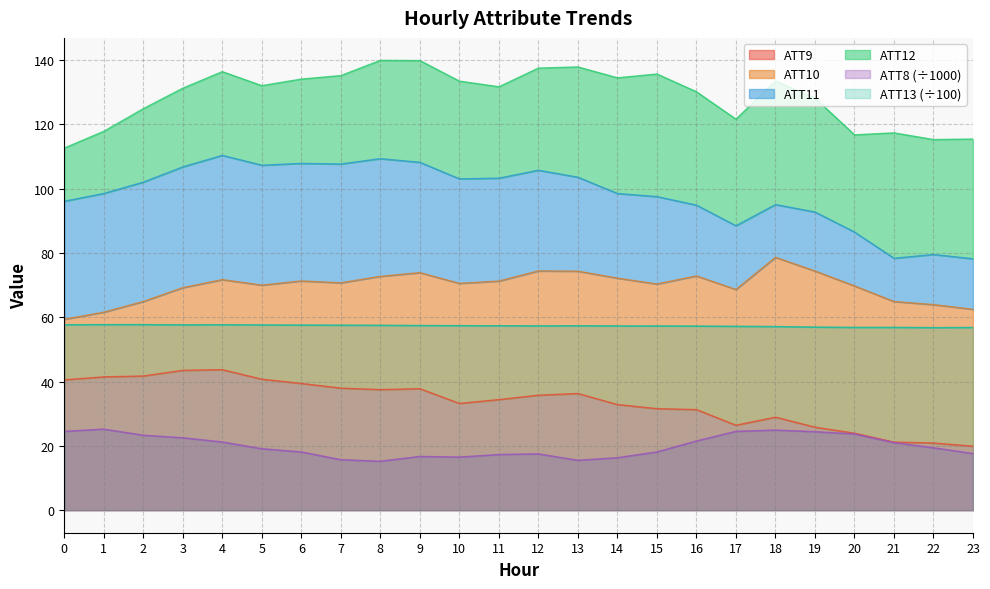

What is the maximum value for ATT13?

57.7